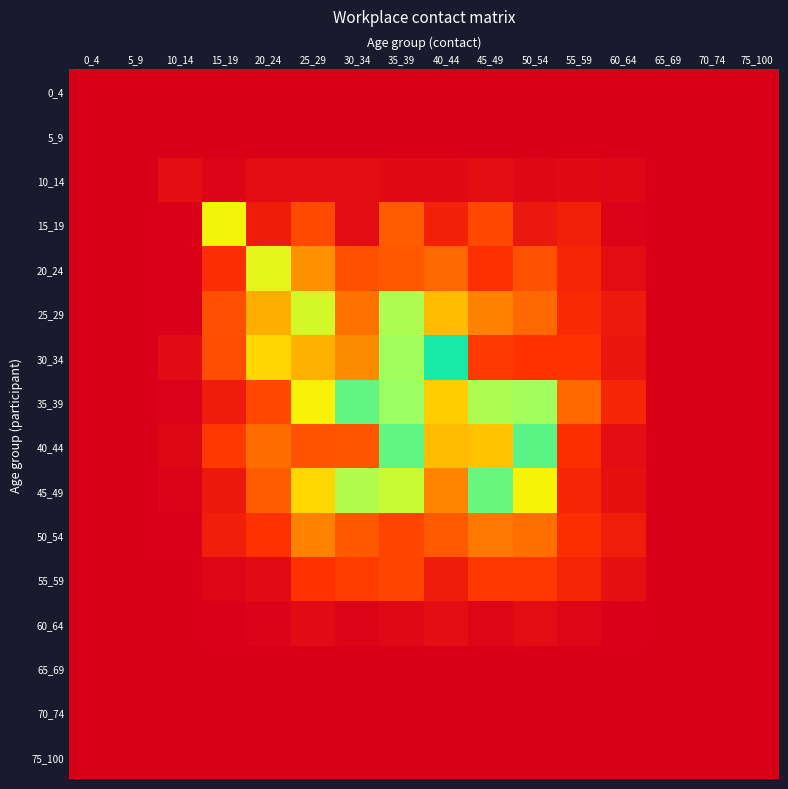

At how many categories does at least one series exceed 1?

8